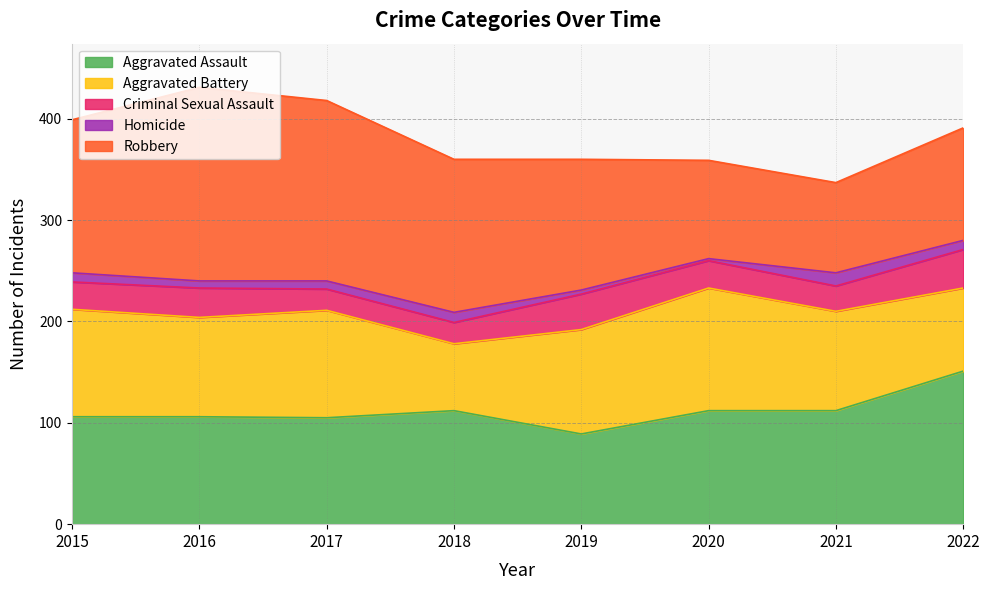

What is the spread (max minus min) of values at 2016?

184